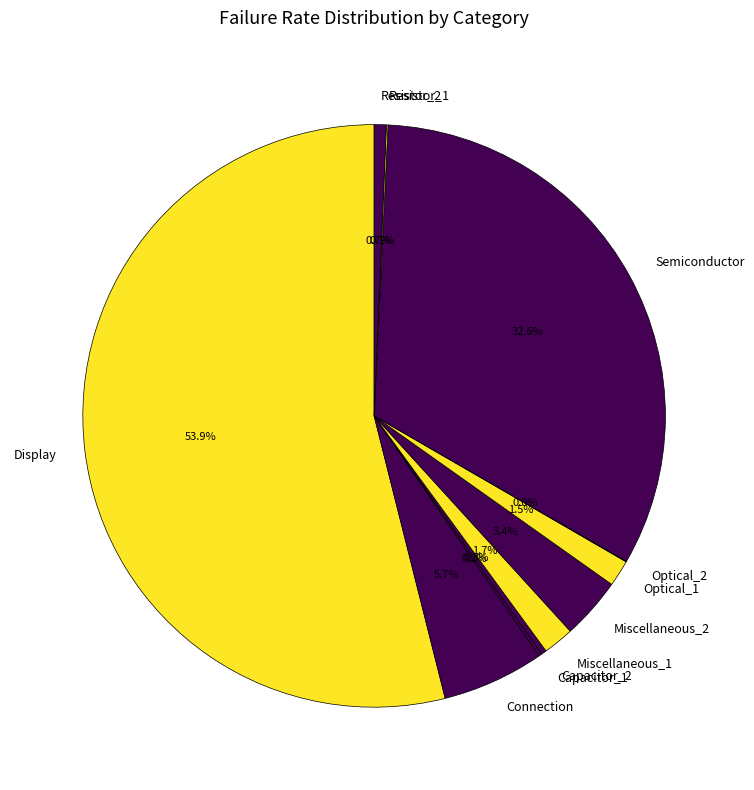

What portion of the pie excludes Miscellaneous_2?

96.6%